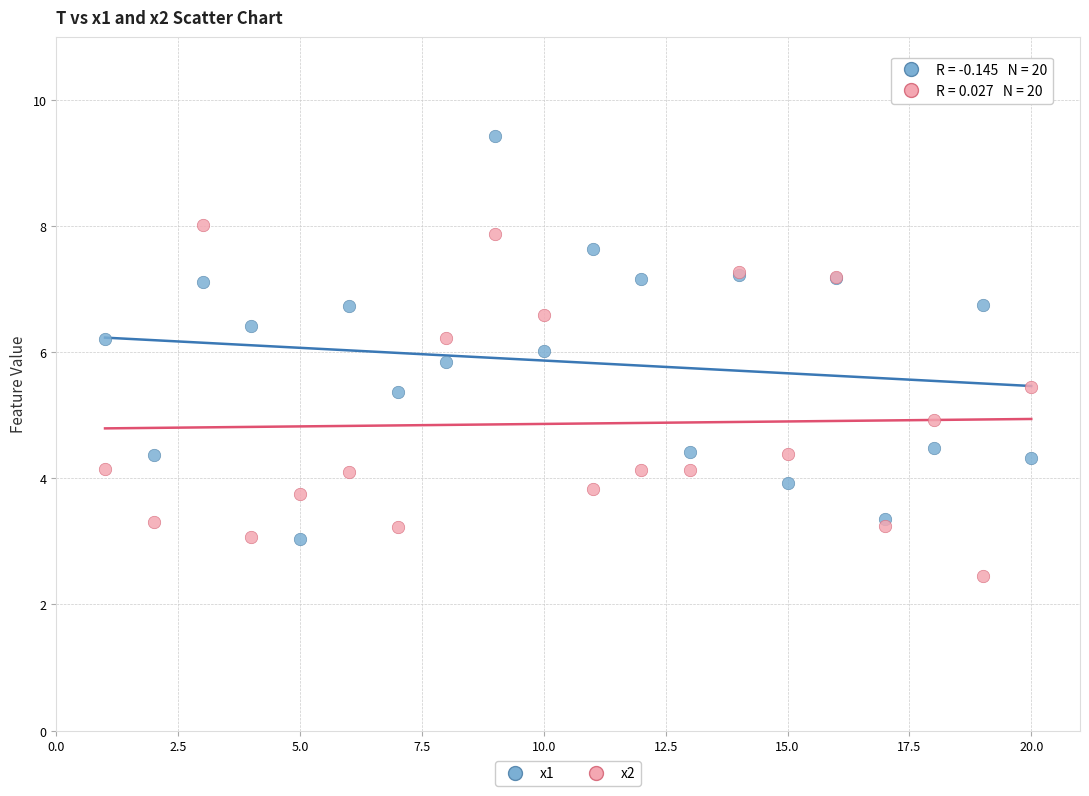

Which series has the largest Y range (max minus min)?

x1